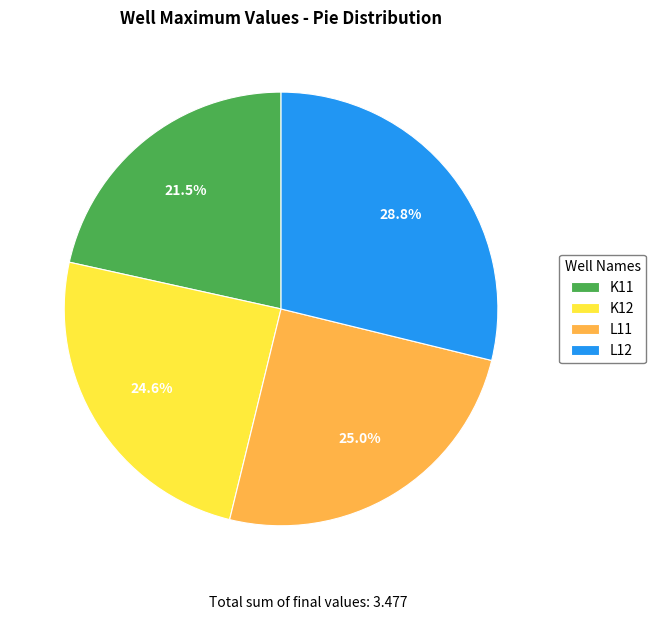

To the nearest percent, what is the difference between the largest and smallest slice percentages?

7%